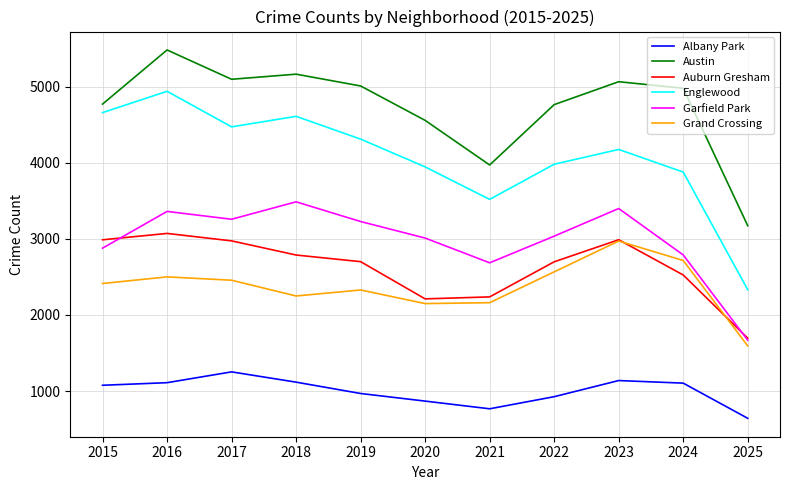

What is the total value across all series at 2018?

19411